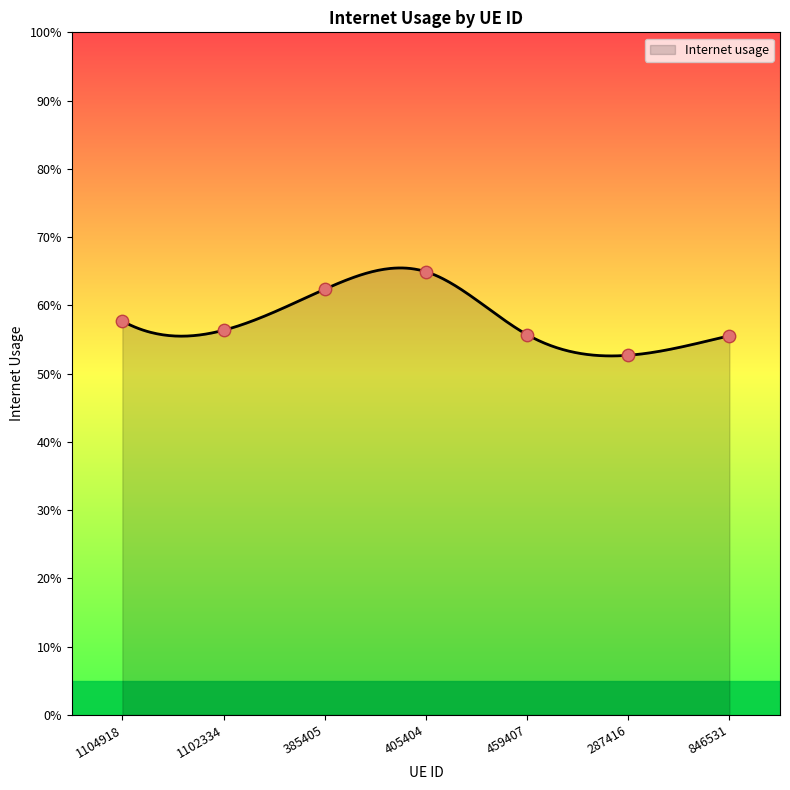

Which has a higher value, 287416 or 1104918?

1104918